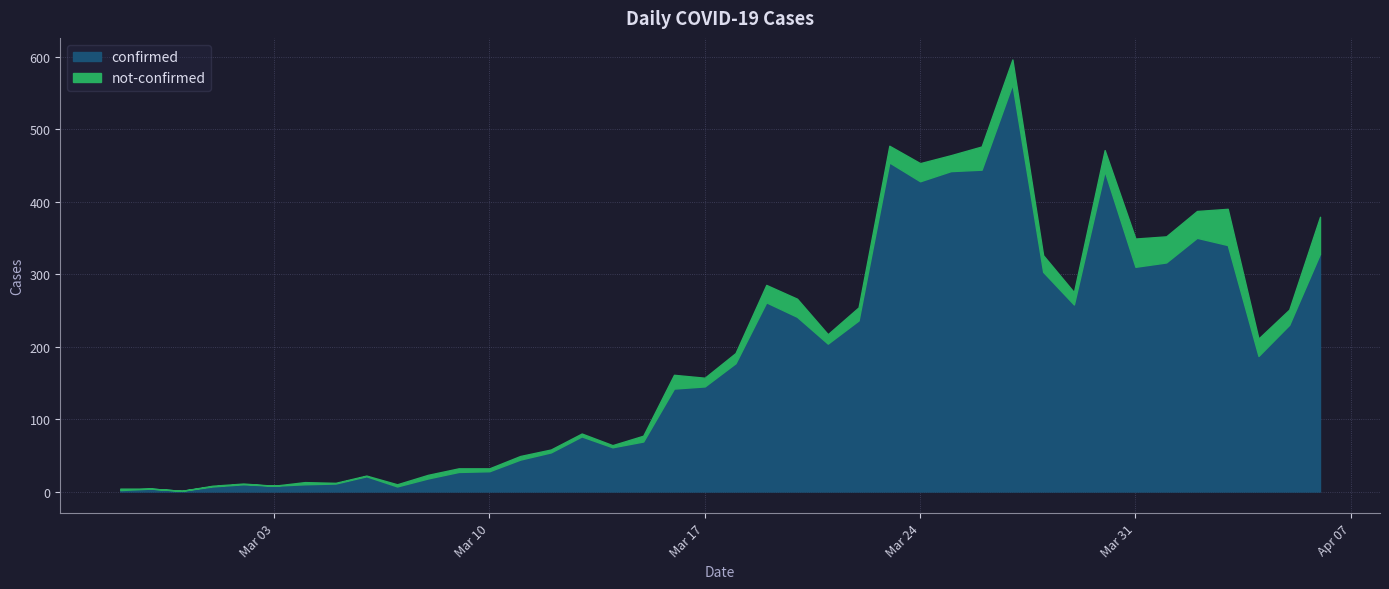

True or false: not-confirmed has a value of 7 at 2020-04-04.

False